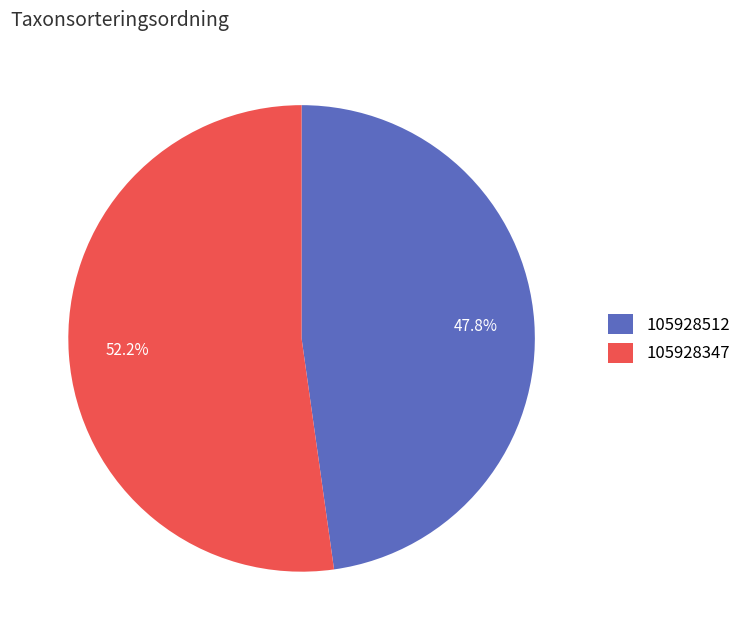

Do 105928512 and 105928347 together represent more than half of the pie?

Yes